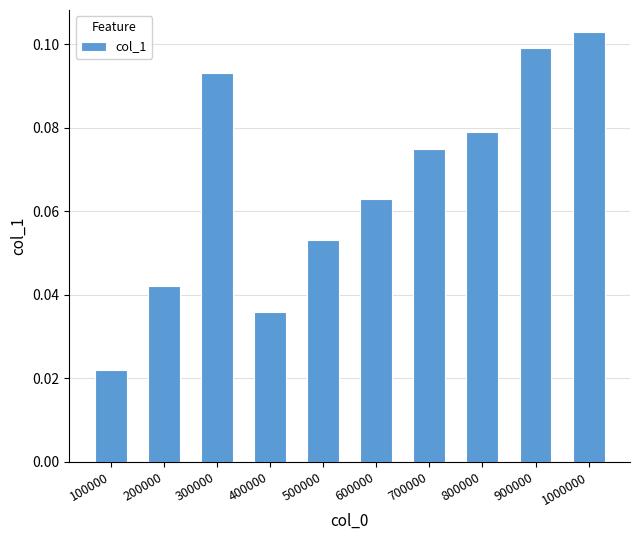

What is the change in value from 400000 to 900000?

+0.1